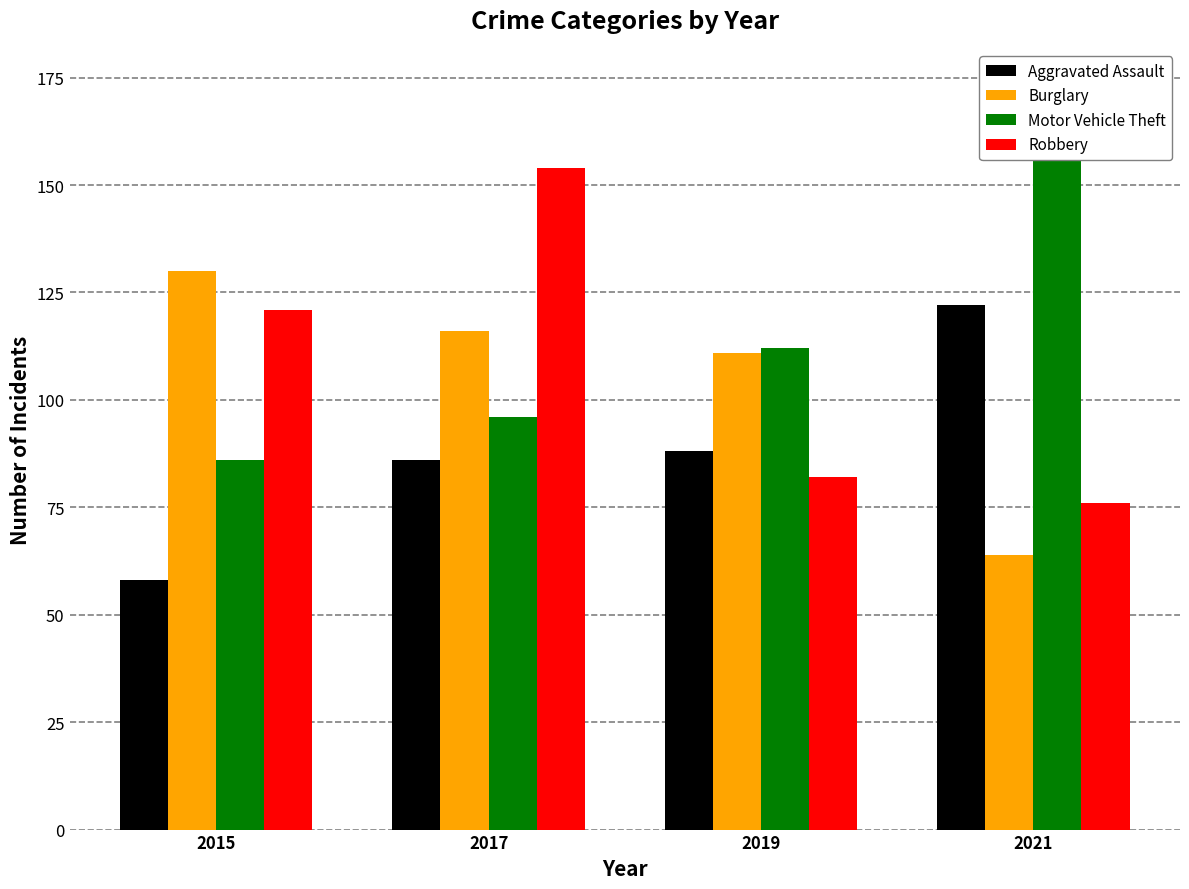

Which category has the highest value in the Motor Vehicle Theft series?

2021